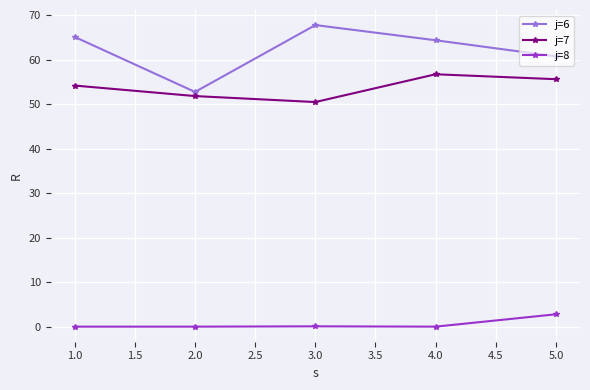

At how many categories does at least one series exceed 40?

5